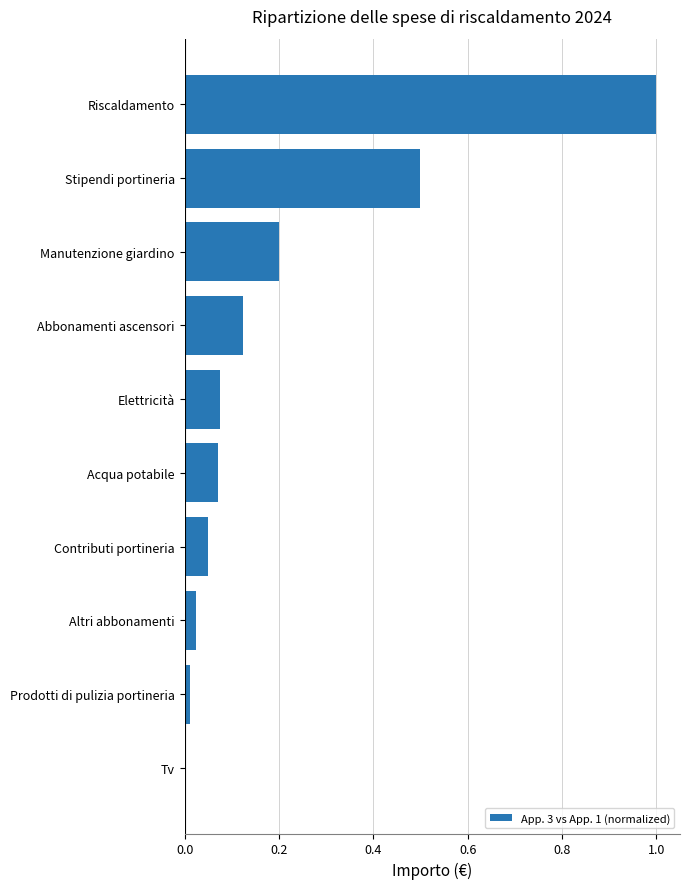

True or false: the data shows 0.0 at Acqua potabile.

False